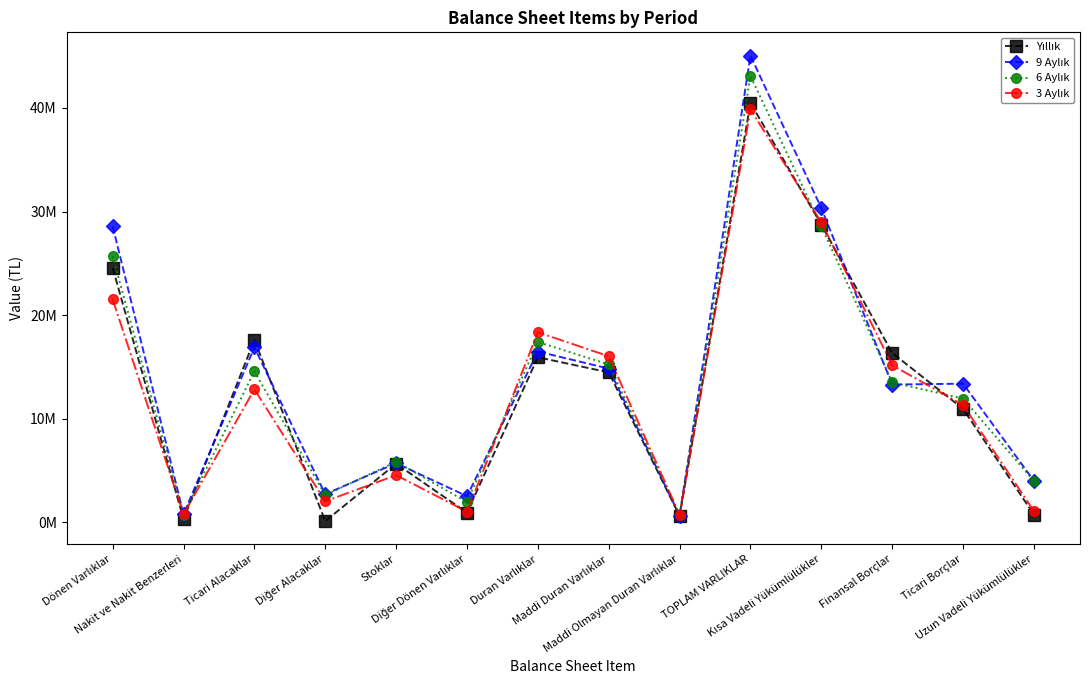

How many data points in 3 Aylık are less than 12831405?

7